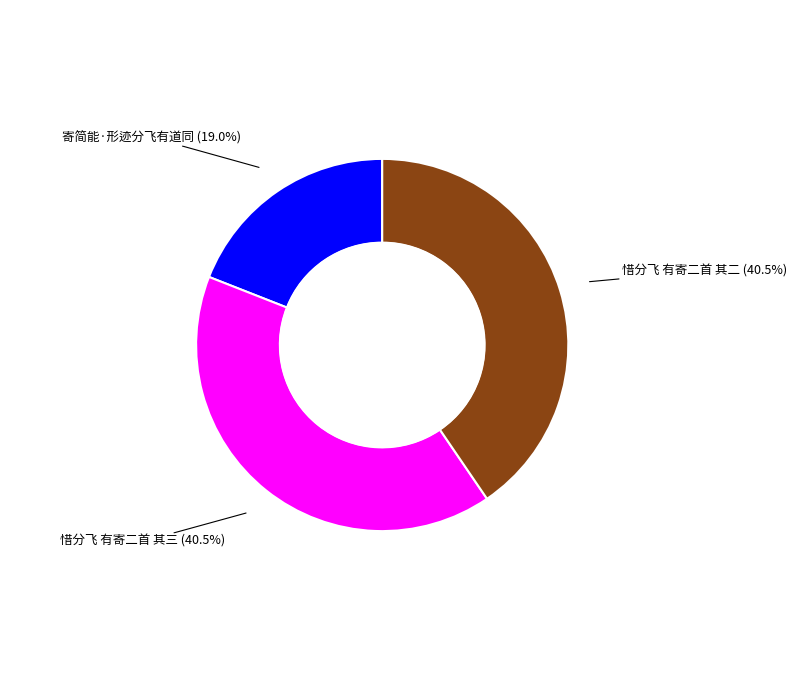

Is there a majority slice in this chart?

No